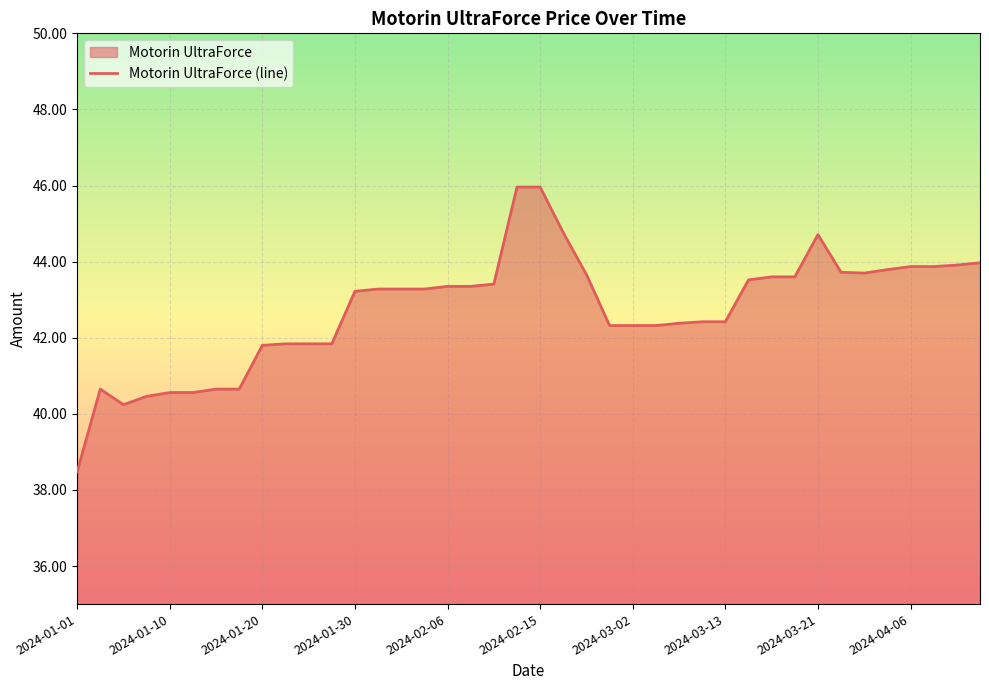

What is the value of the 33rd point from the left?

44.7